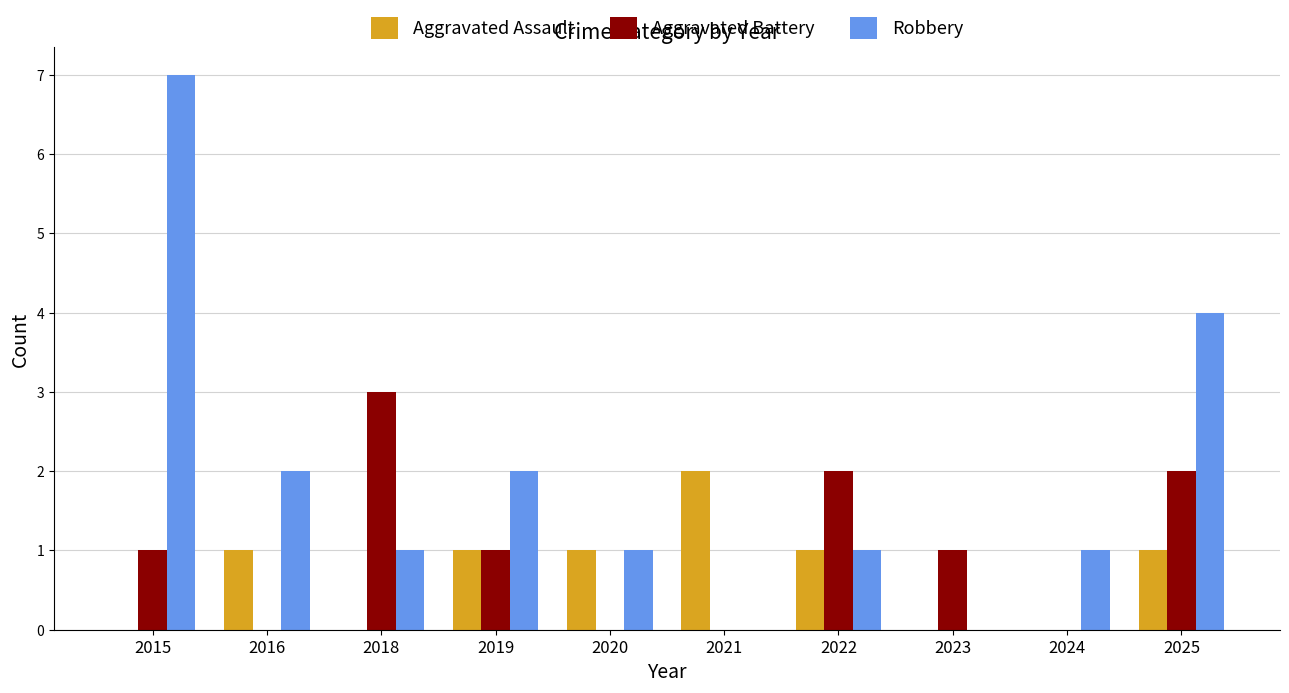

The Aggravated Battery series shows 2 at 2020. True or false?

False